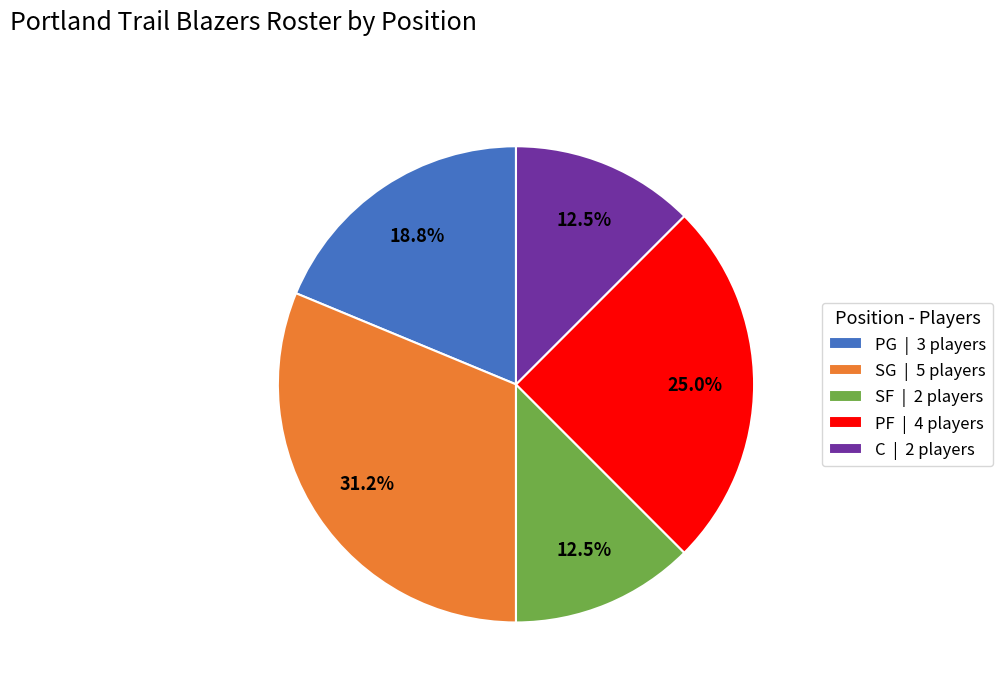

What percentage do PF | 4 players and SG | 5 players together represent?

56.2%